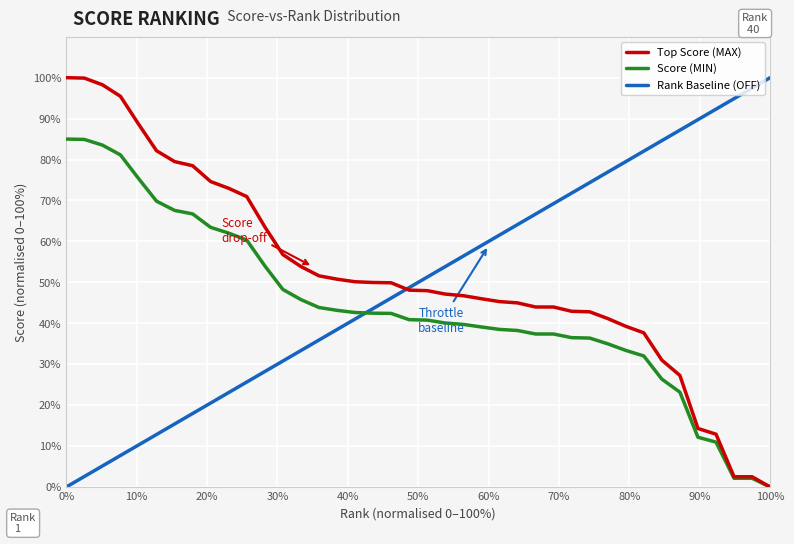

True or false: Score (MIN) and Rank Baseline (OFF) intersect in this chart.

True